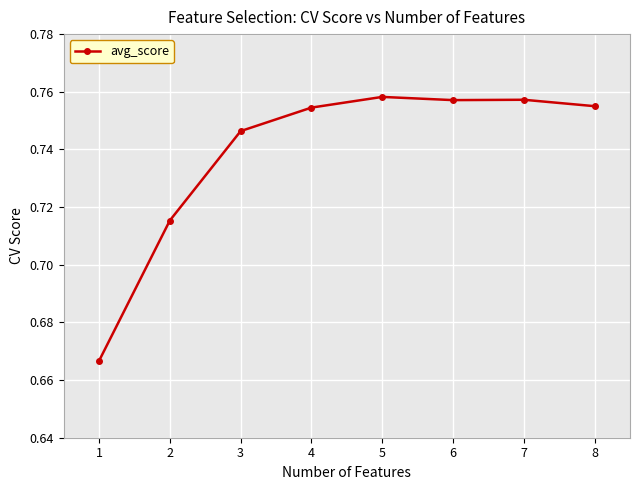

What is the change in value from 1 to 4?

+0.1